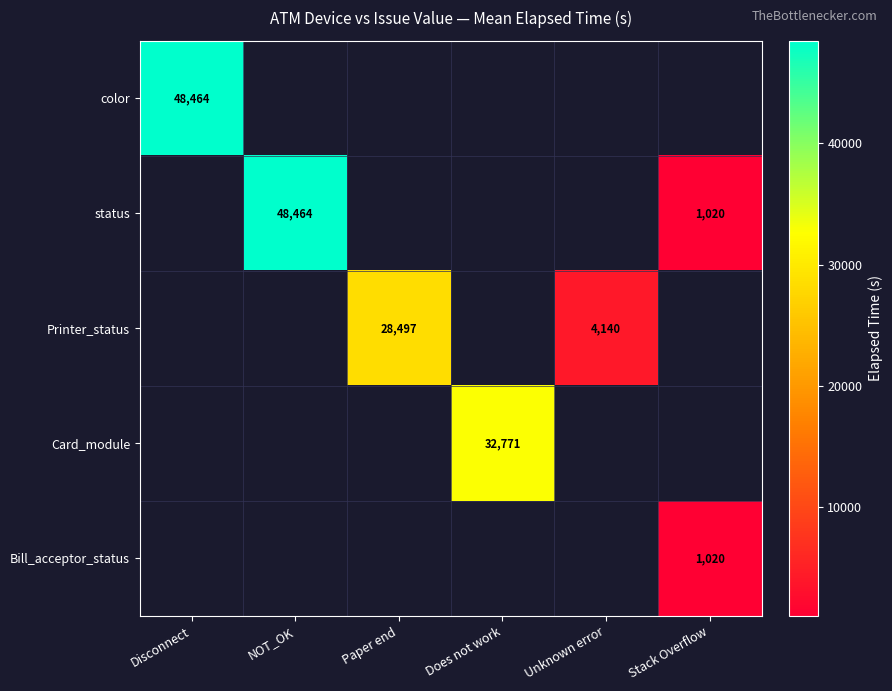

At how many categories does at least one series exceed 33600?

2